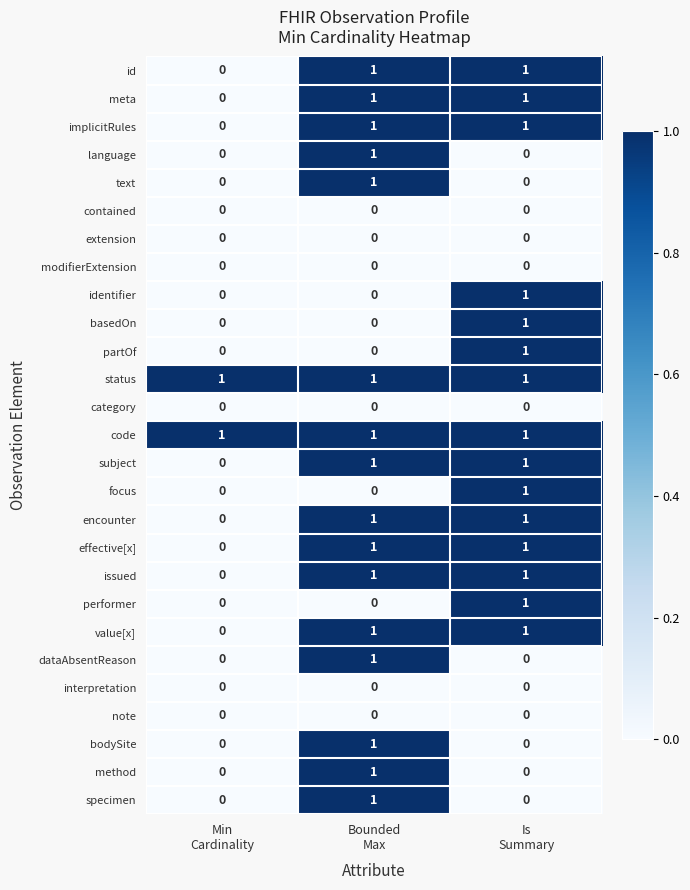

Count the bodySite values in the range 0 to 1.

3